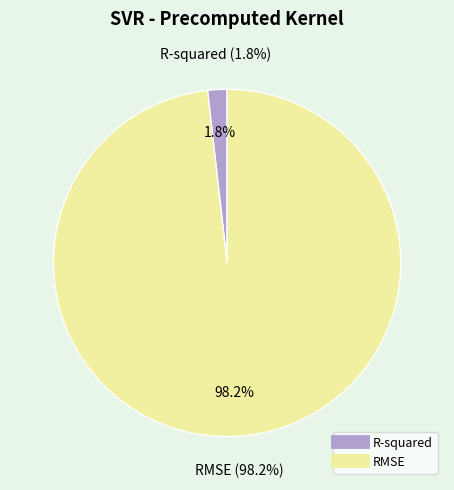

Does any single category account for the majority?

Yes